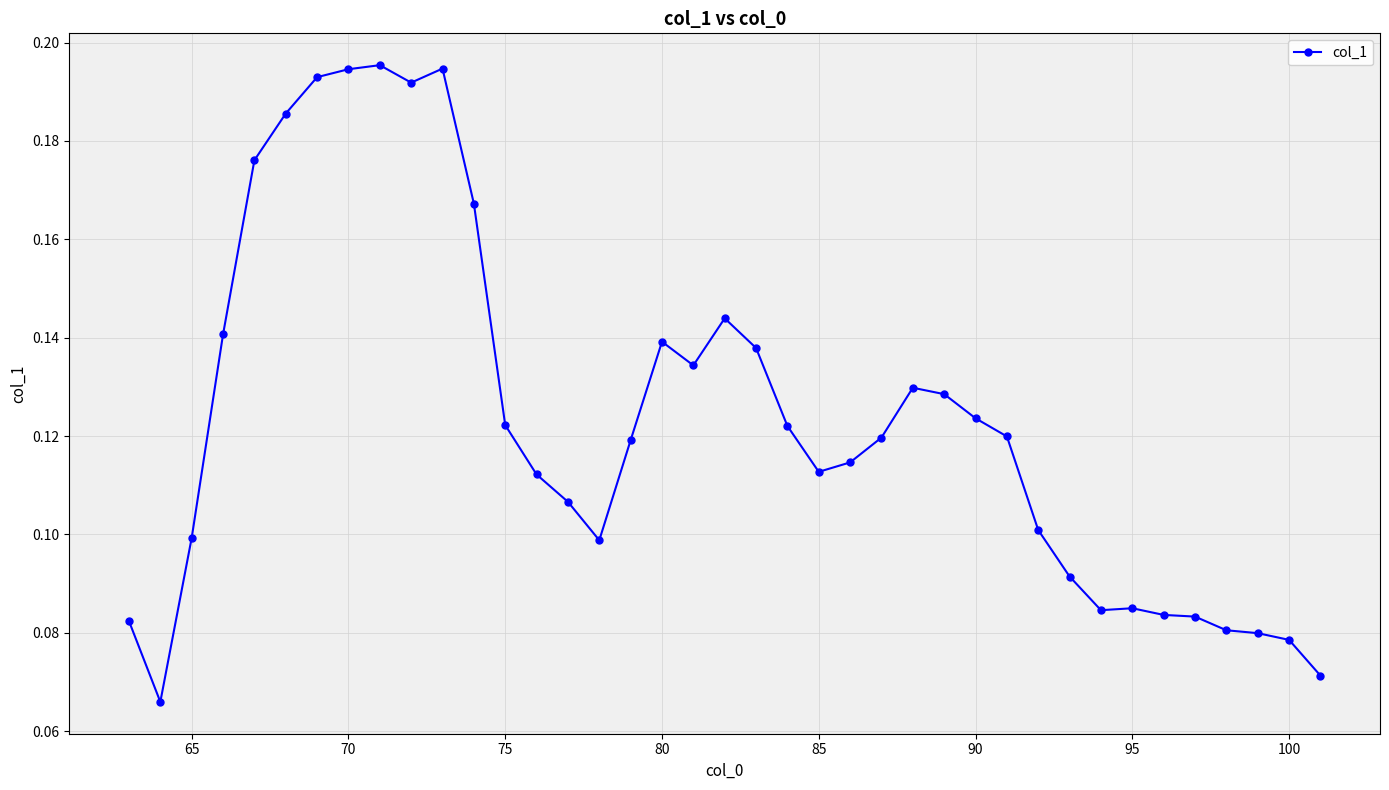

Count the values in the range 0 to 1.

39